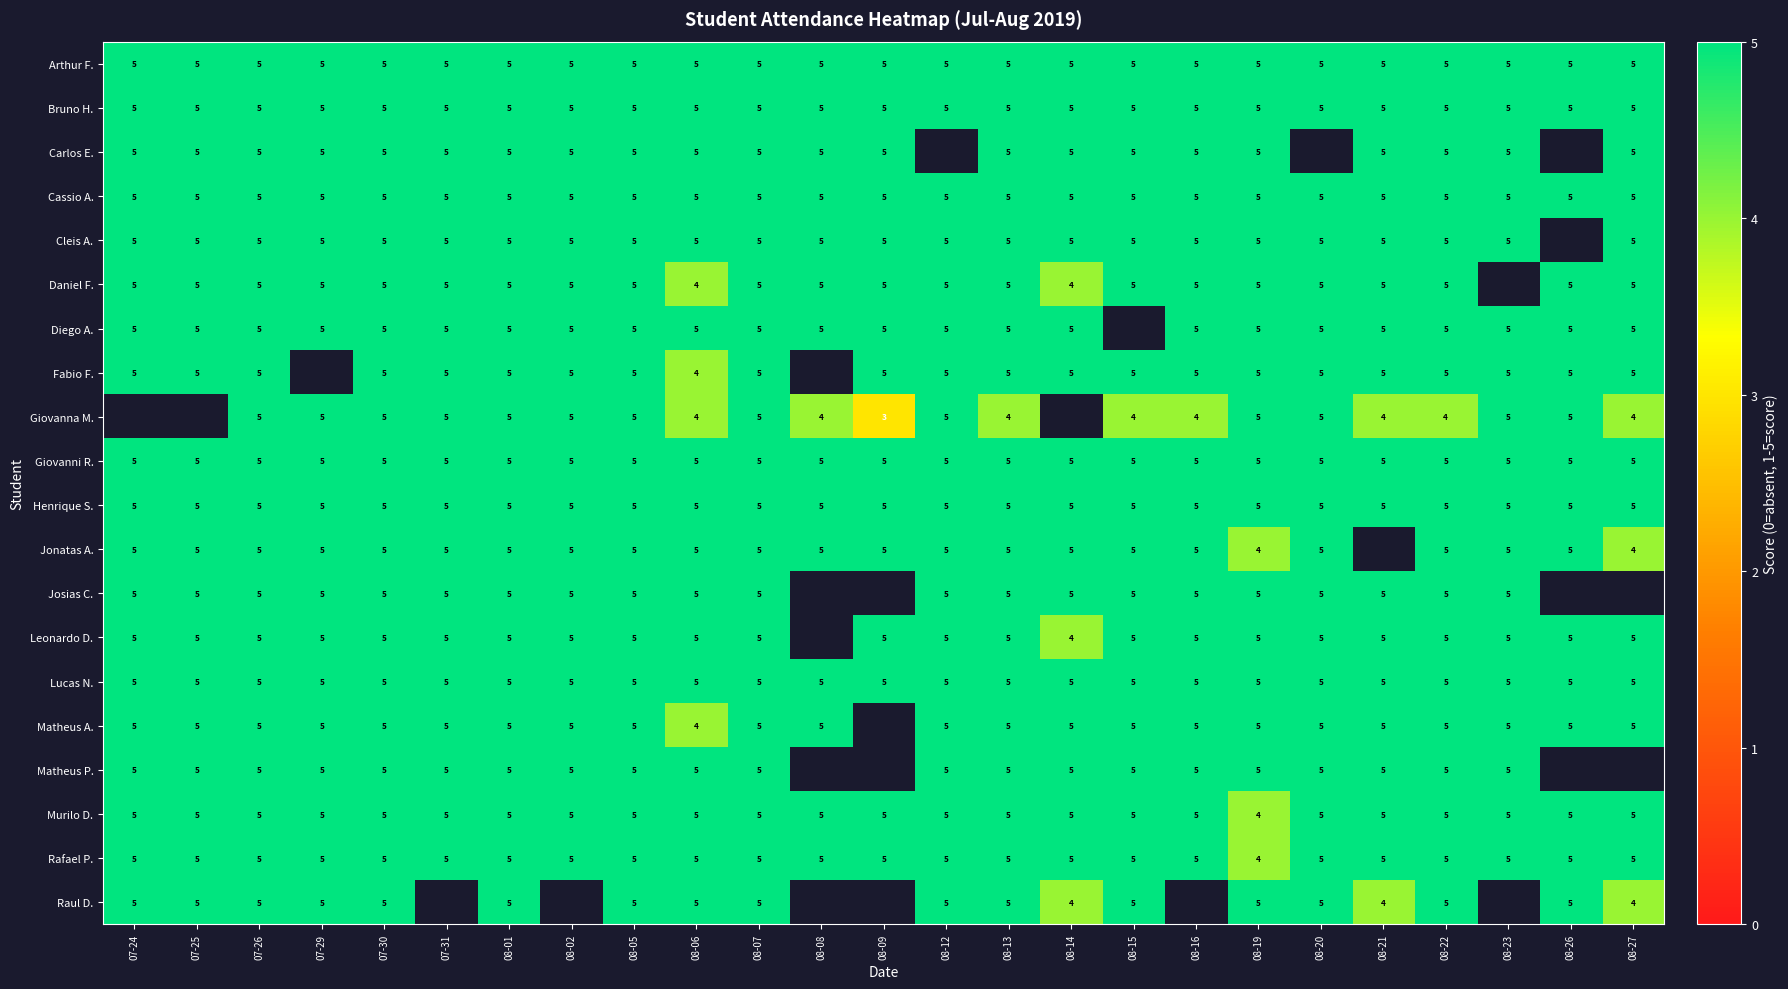

What is the sum of the Carlos E. values at 08-08 and 08-19?

10